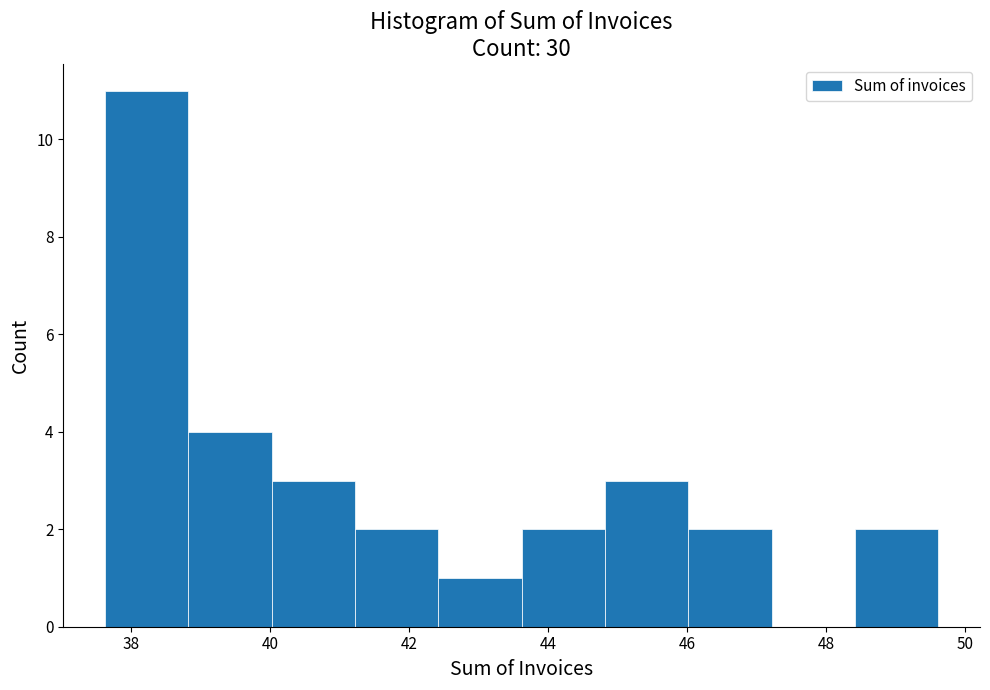

Reading left to right, list every bar in this chart as the range it spans on the x-axis followed by its height. Neither the bar edges nor the heights are printed on the chart, so give them approximately, as read against the axes.

37.62 to 38.82: 11
38.82 to 40.02: 4
40.02 to 41.22: 3
41.22 to 42.42: 2
42.42 to 43.62: 1
43.62 to 44.82: 2
44.82 to 46.02: 3
46.02 to 47.22: 2
47.22 to 48.42: 0
48.42 to 49.62: 2